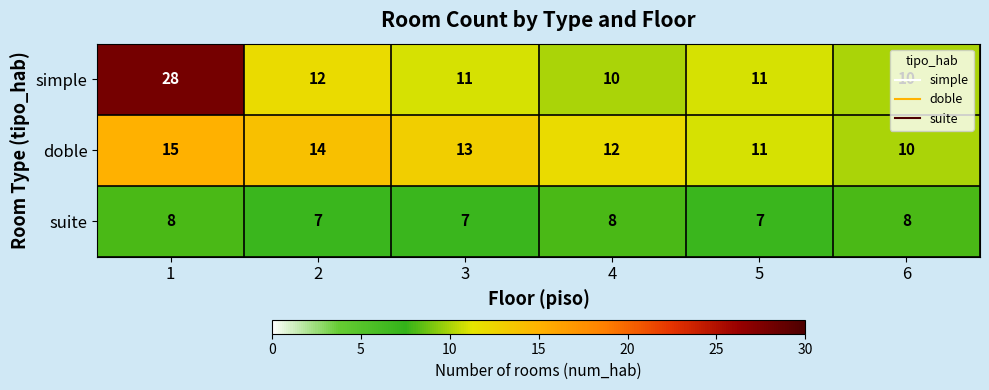

Which label corresponds to the largest value in the chart?

1